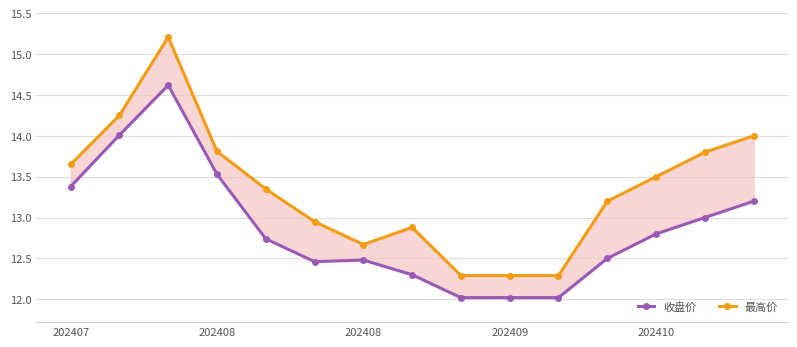

Which series has the largest range (max minus min)?

最高价